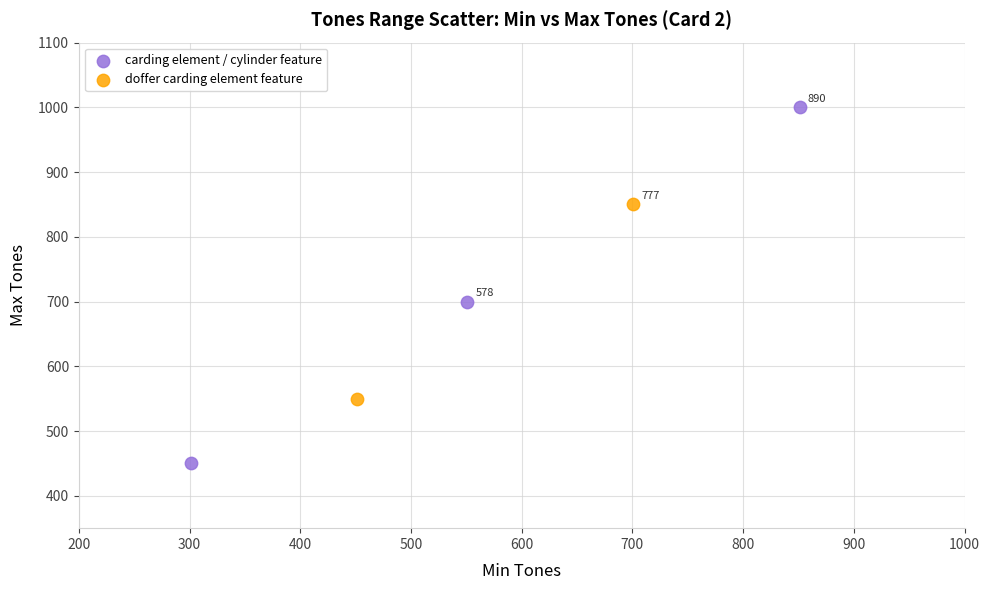

Which series reaches the maximum Y coordinate?

carding element / cylinder feature